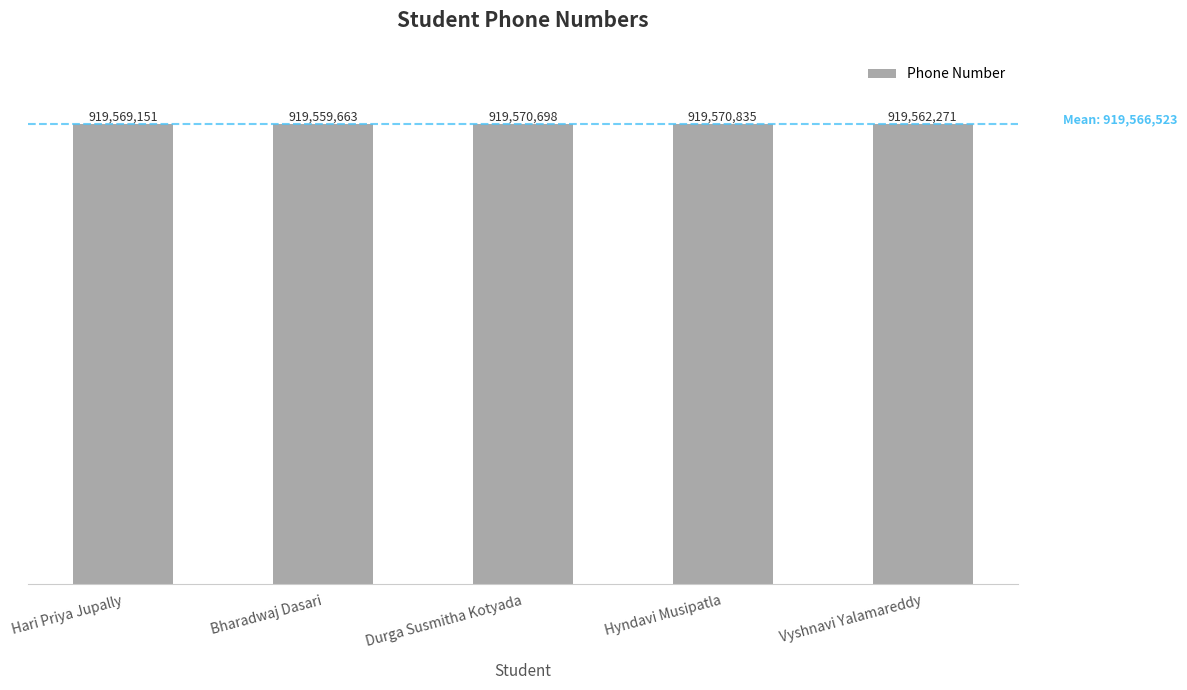

What is the label of the 1st bar from the right?

Vyshnavi Yalamareddy